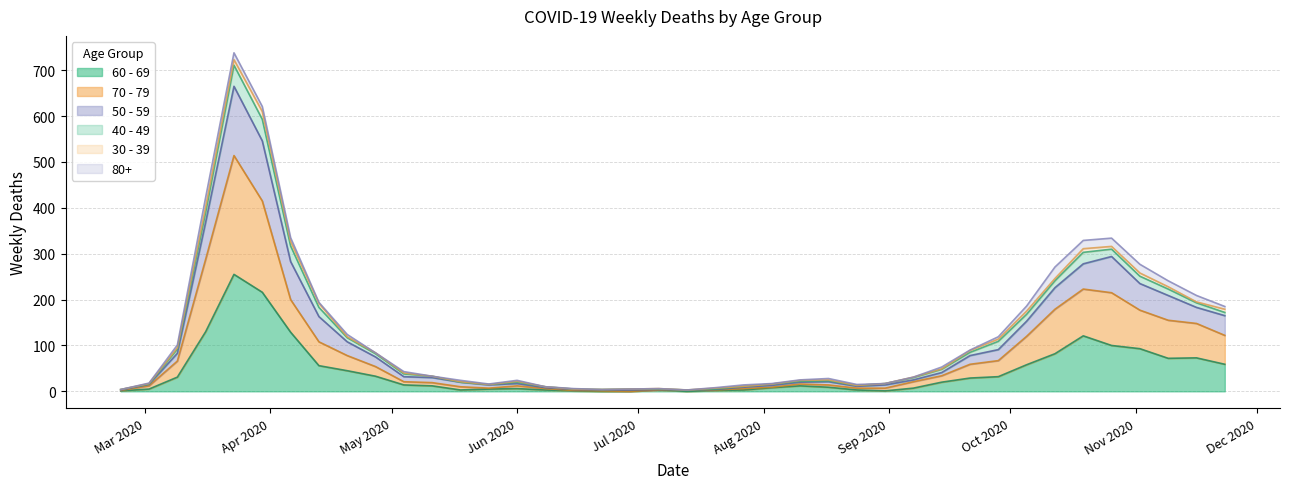

How many lines are shown in the chart?

6